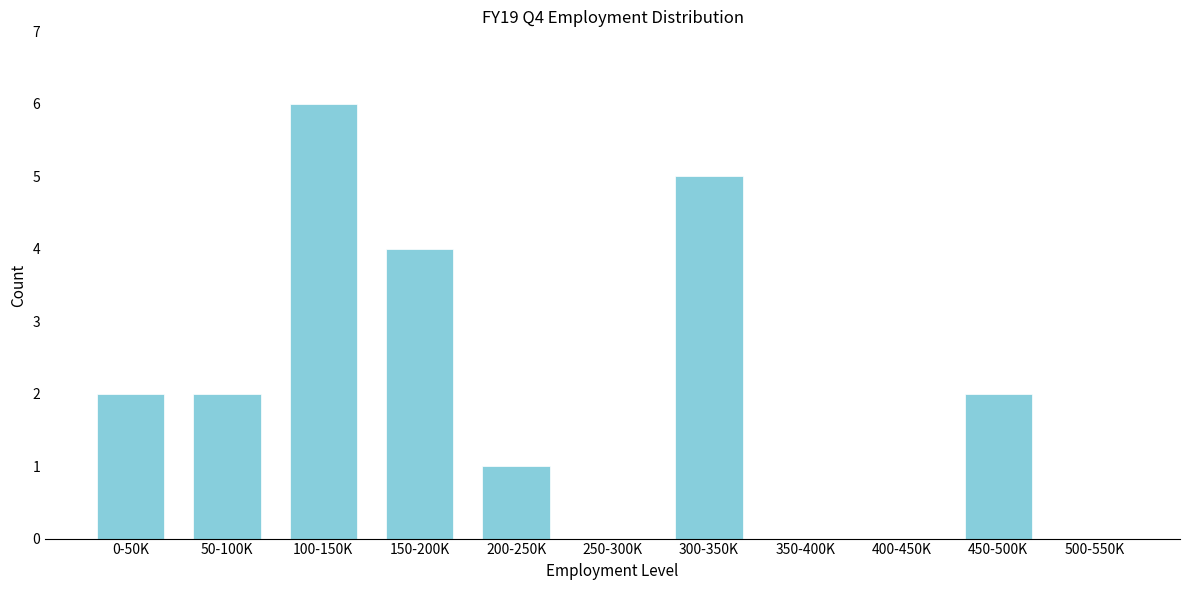

Reading left to right, list all the values displayed in this chart.

0-50K=2	50-100K=2	100-150K=6	150-200K=4	200-250K=1	250-300K=0	300-350K=5	350-400K=0	400-450K=0	450-500K=2	500-550K=0